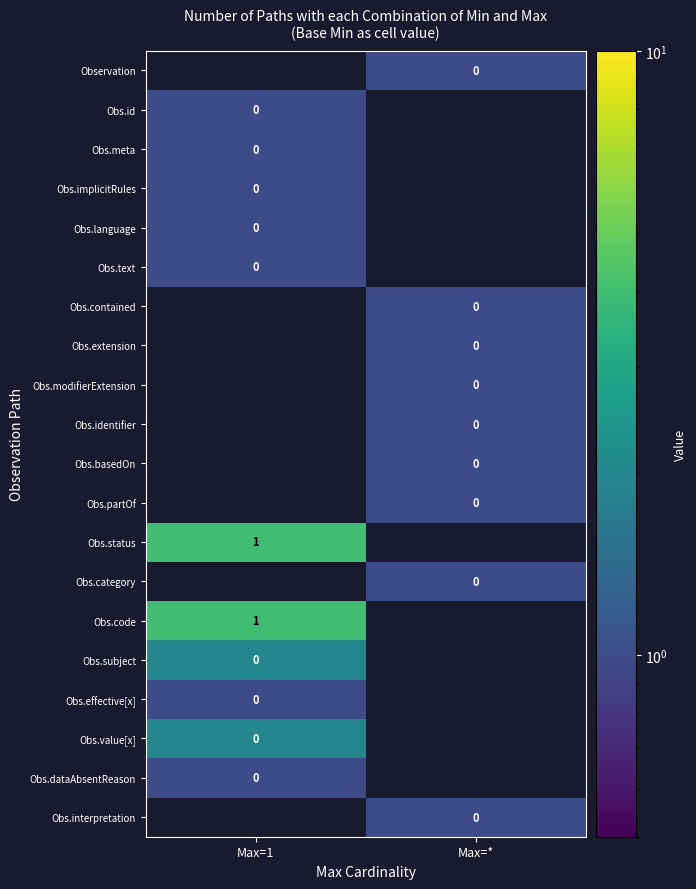

What is the total value across all series at Max=1?

19